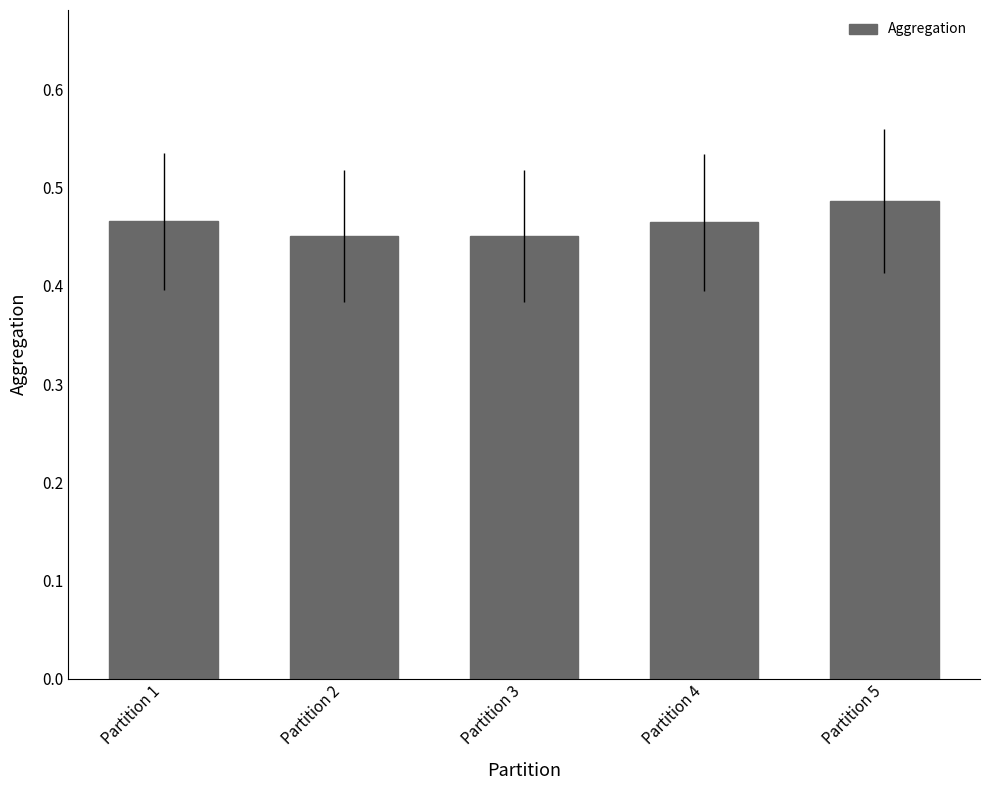

The value at Partition 2 is 0.2. True or false?

False